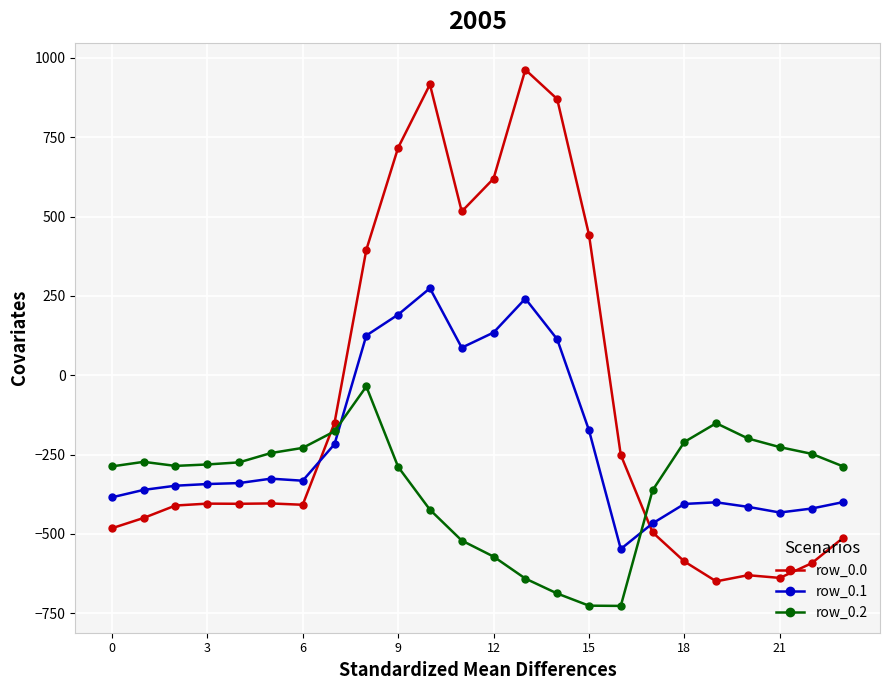

How many values in row_0.0 are below zero?

16